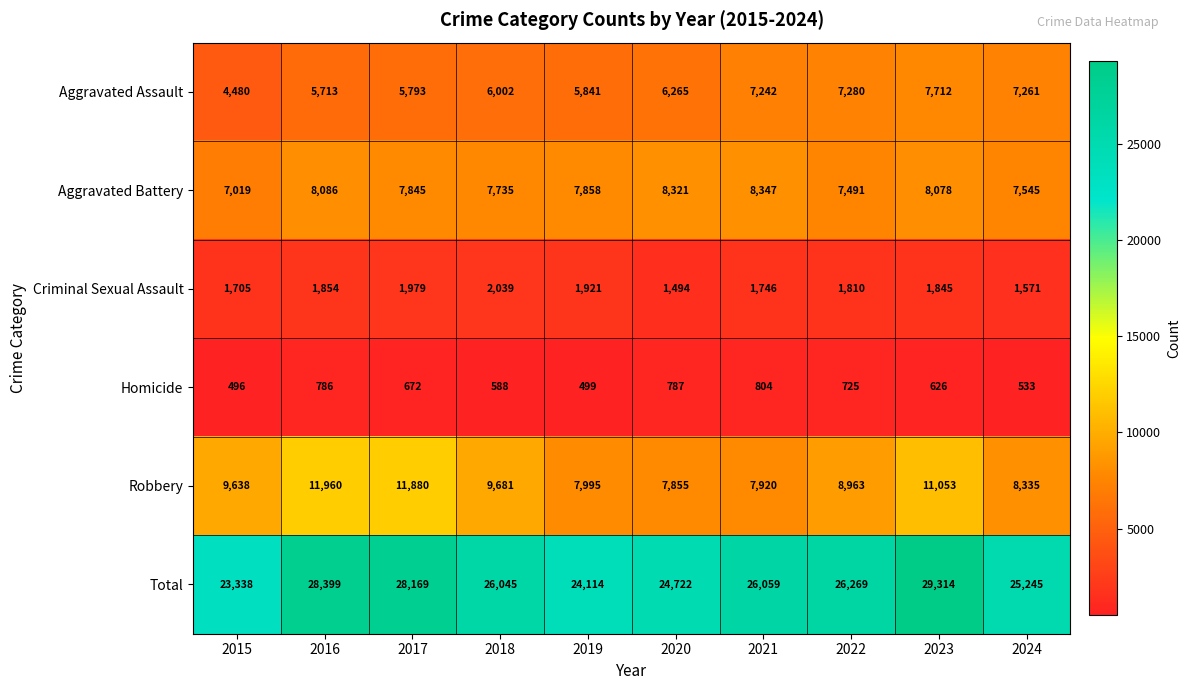

Read the Homicide value at 2022, to the nearest 5.

725